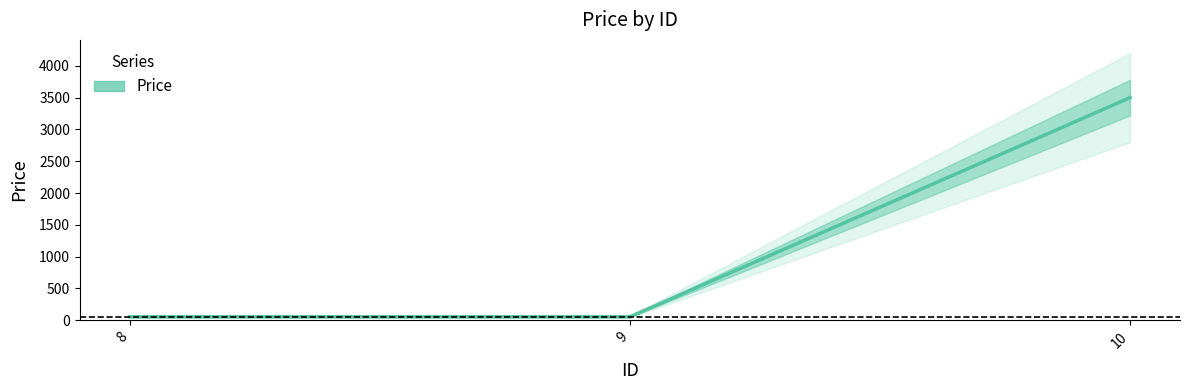

Does the chart display data point markers on the line(s)?

No